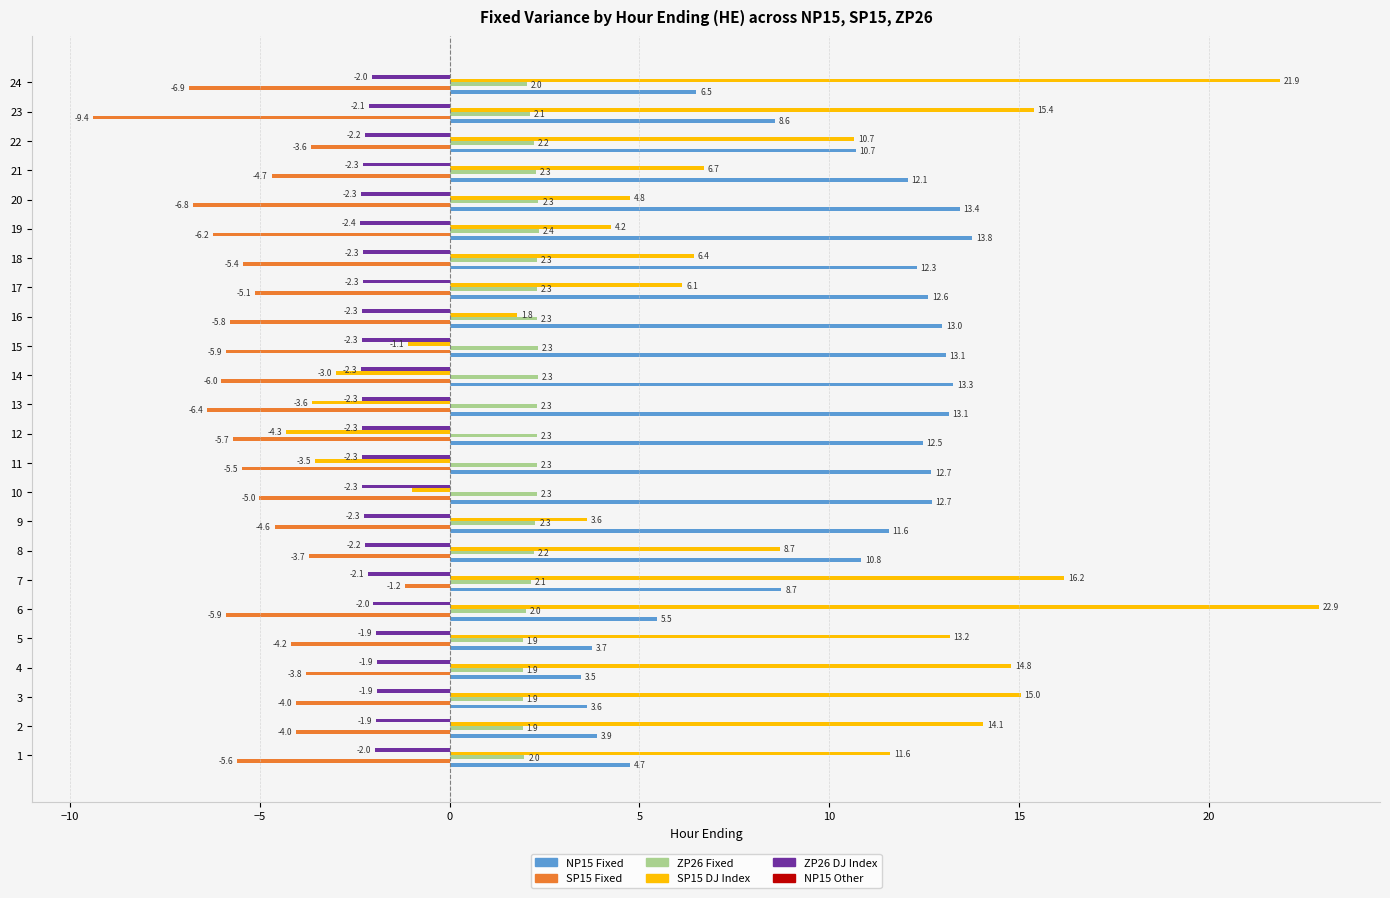

What is the spread (max minus min) of values at 19?

20.0